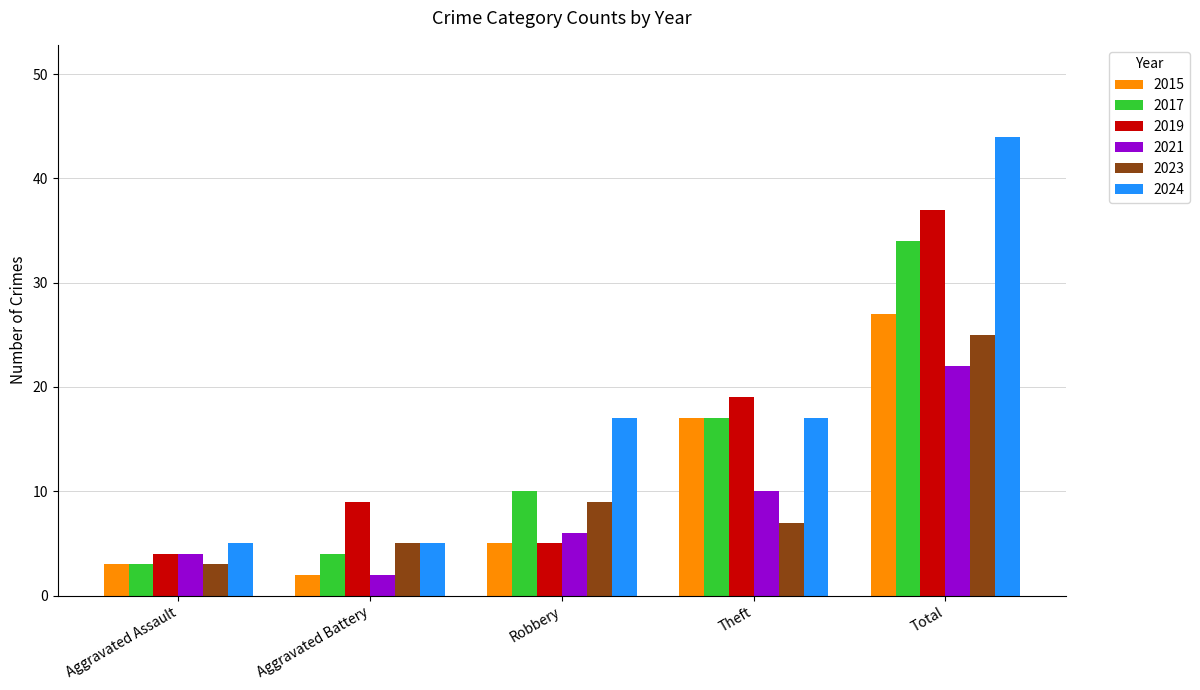

What is the total value across all series at Aggravated Battery?

27